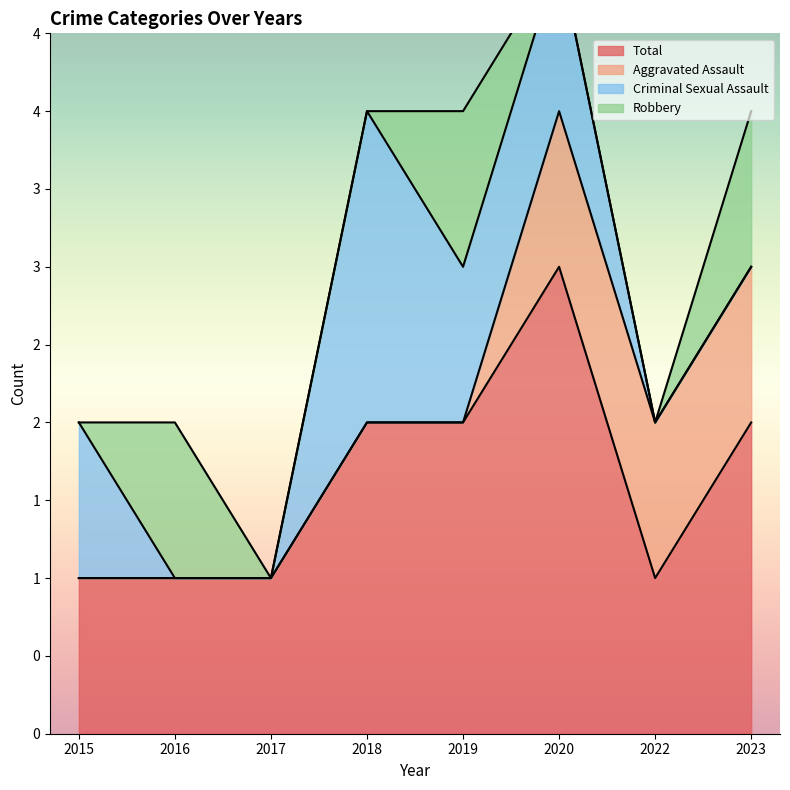

Which label corresponds to the smallest value in the chart?

2015